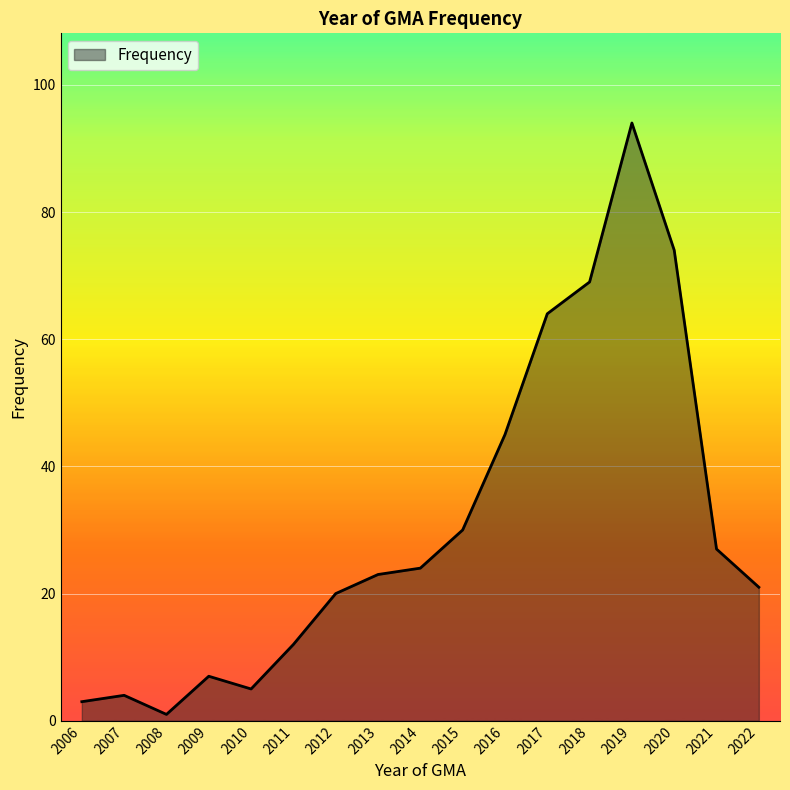

What is the difference between the values at 2021 and 2020?

47